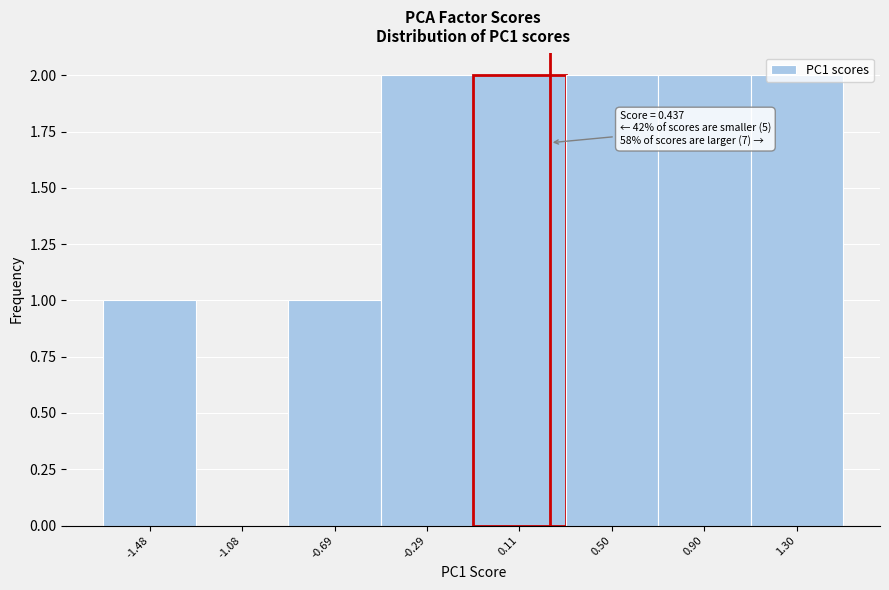

What is the sum of the values at 1.30 and 0.11?

4